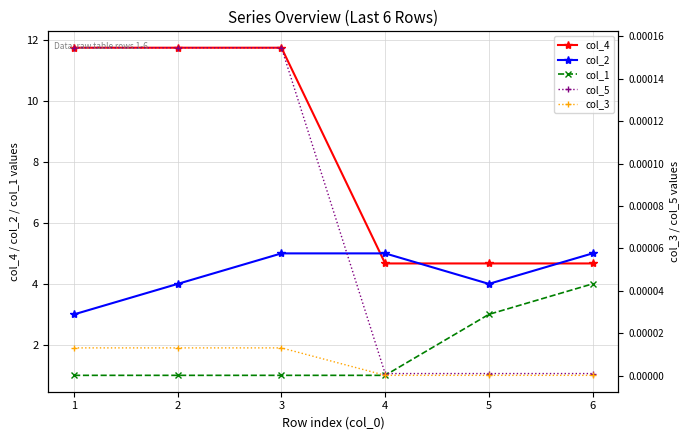

Is the value of col_1 at 5 greater than the value of col_5 at 1?

Yes